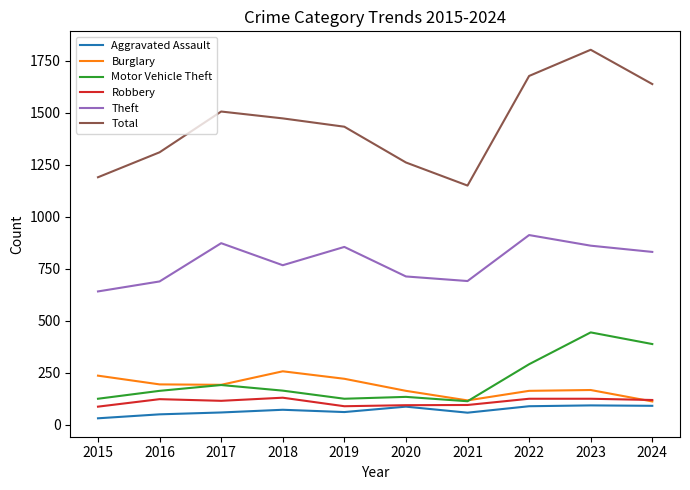

Which series has the largest total across all categories?

Total